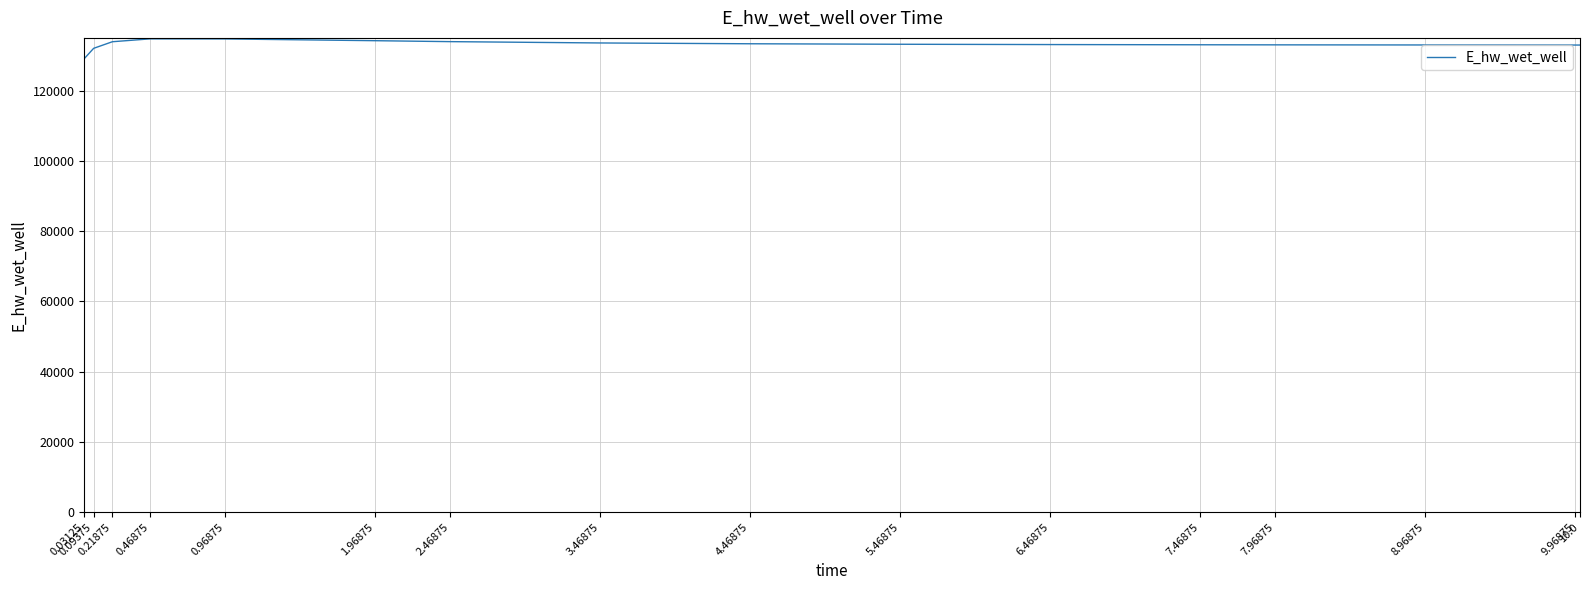

What is the smallest value displayed?

129109.2